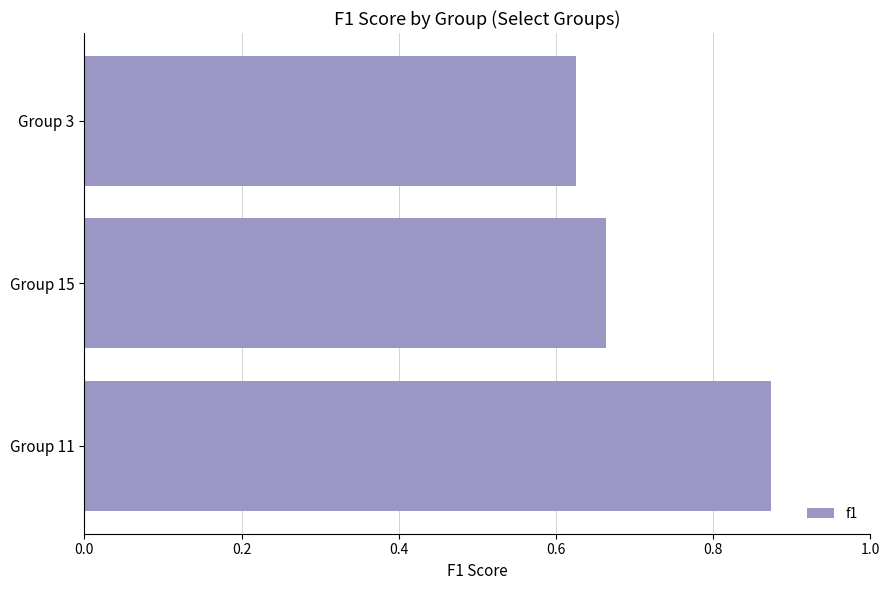

Rank the categories by value from lowest to highest.

Group 3, Group 15, Group 11